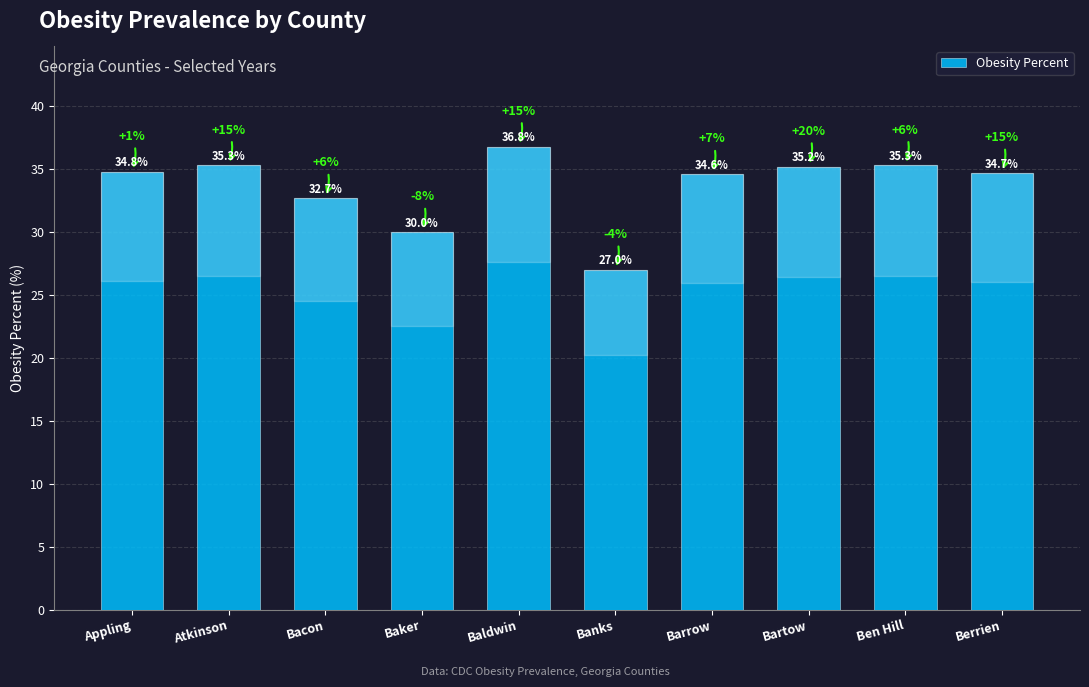

What is the difference between the maximum and minimum values?

9.8